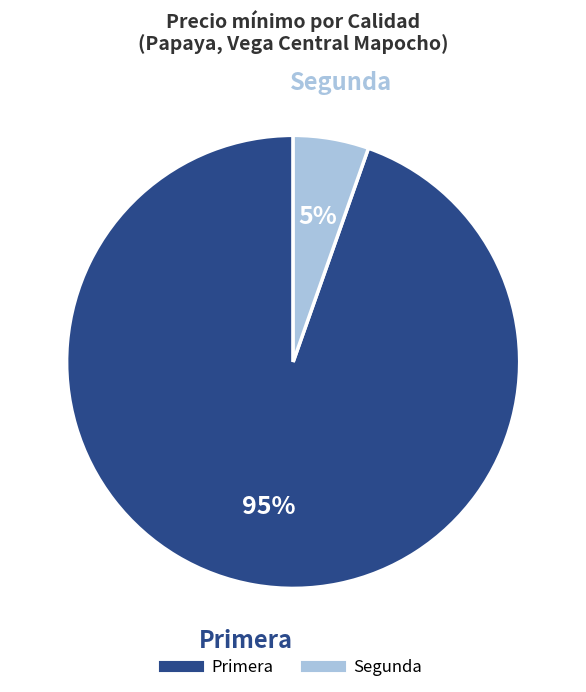

Is there any slice that represents more than half of the pie?

Yes